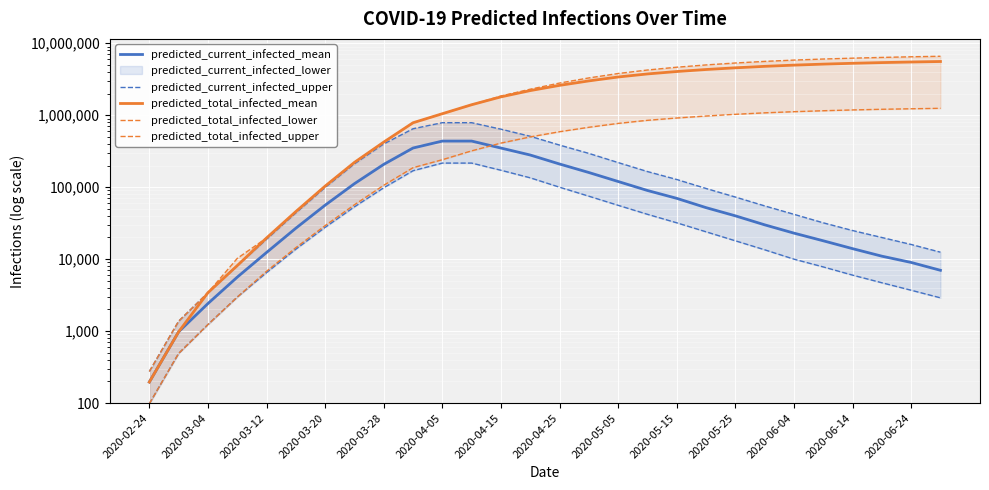

Which has a higher value, 17 or 24?

17